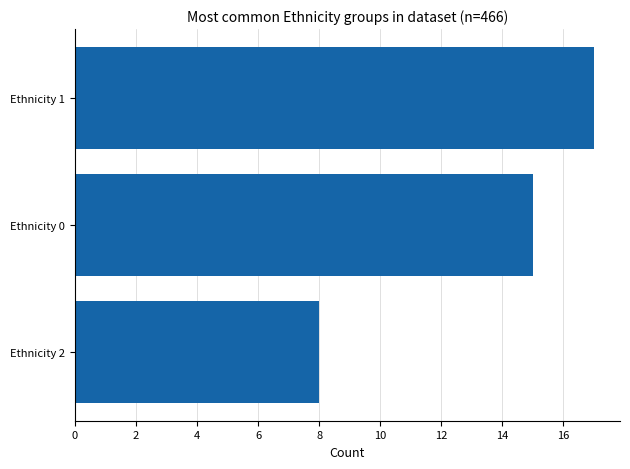

The chart shows a value of 17 at Ethnicity 1. True or false?

True